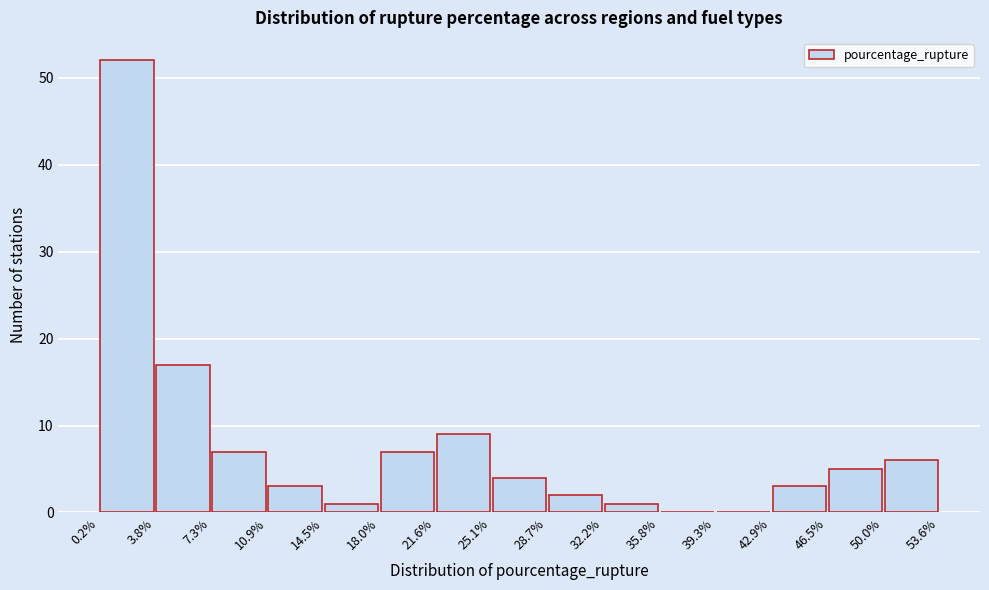

Reading left to right, transcribe this chart: for each bar, give the range it covers on the x-axis and its height. The values are not printed on the chart, so give them approximately, as read against the axis.

0.2% to 3.8%: 52
3.8% to 7.3%: 17
7.3% to 10.9%: 7
10.9% to 14.5%: 3
14.5% to 18.0%: 1
18.0% to 21.6%: 7
21.6% to 25.1%: 9
25.1% to 28.7%: 4
28.7% to 32.2%: 2
32.2% to 35.8%: 1
35.8% to 39.3%: 0
39.3% to 42.9%: 0
42.9% to 46.5%: 3
46.5% to 50.0%: 5
50.0% to 53.6%: 6